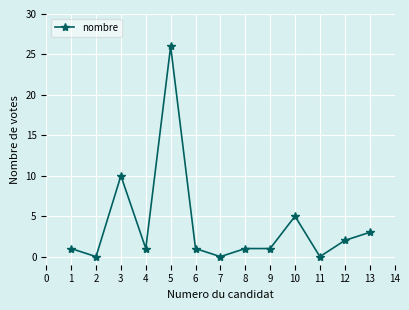

How many data points does each series have?

13